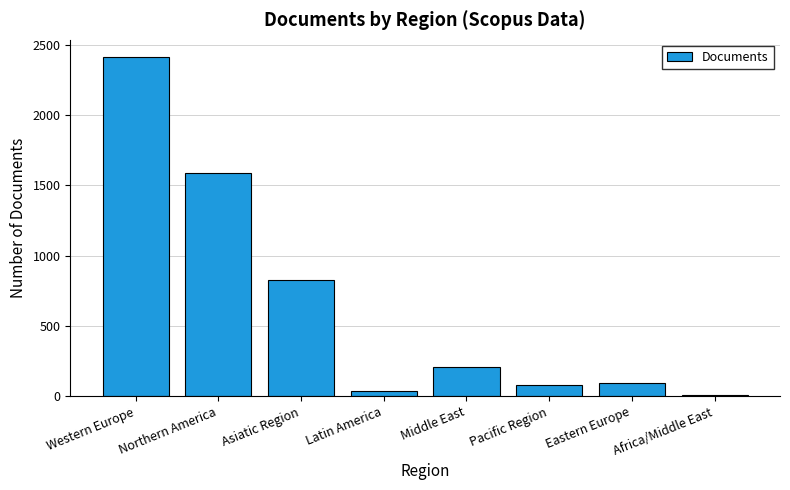

How many distinct data groups are displayed?

1